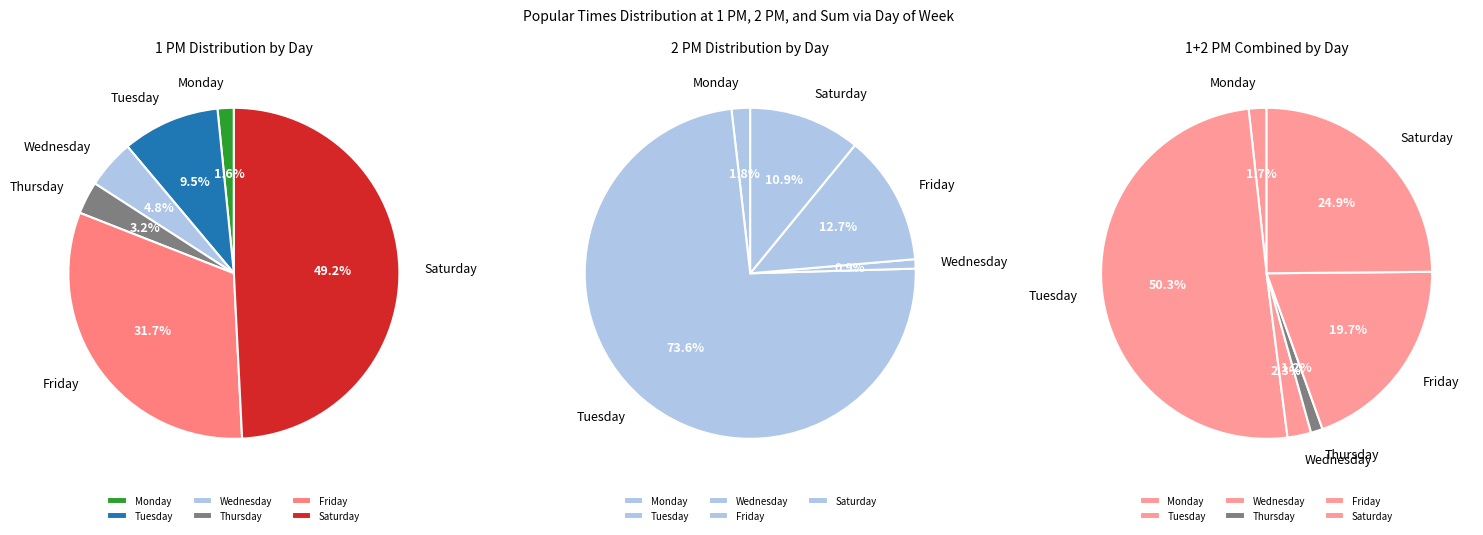

Which slice is the largest?

Saturday